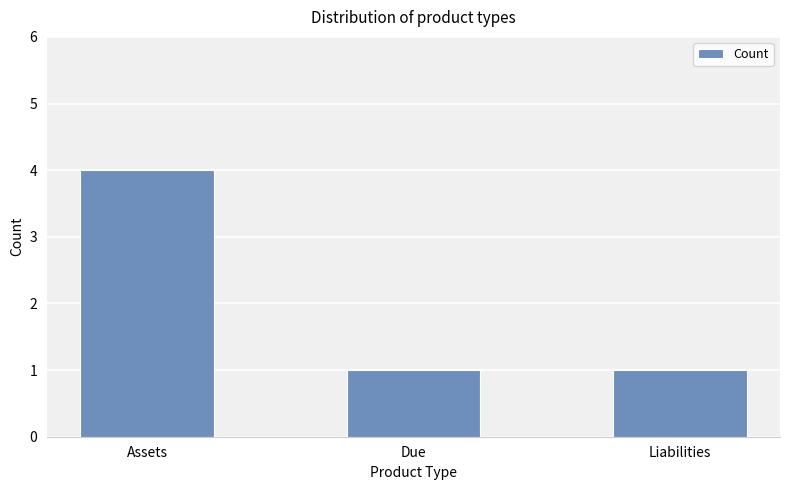

What is the label of the 3rd bar from the left?

Liabilities